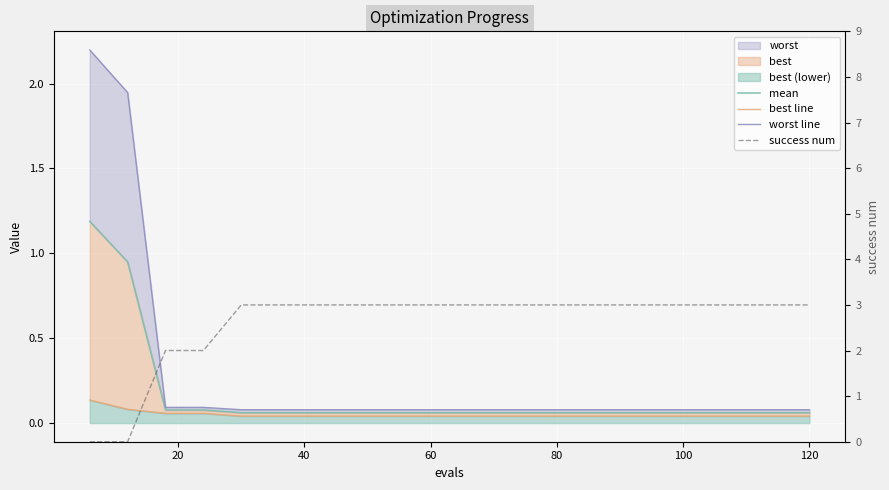

Which series has the largest range (max minus min)?

success num